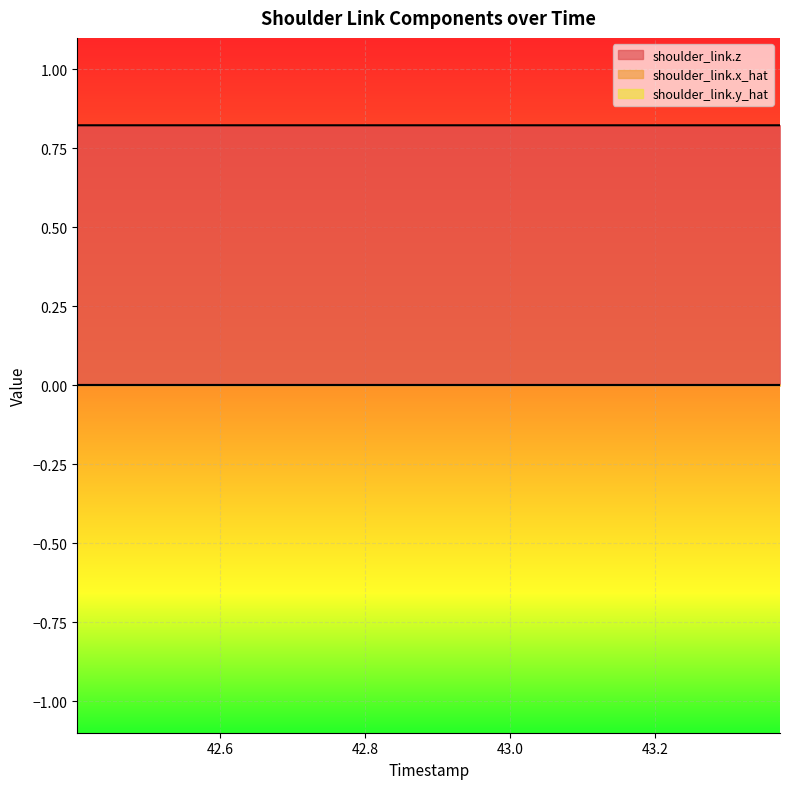

True or false: shoulder_link.x_hat and shoulder_link.z intersect in this chart.

False